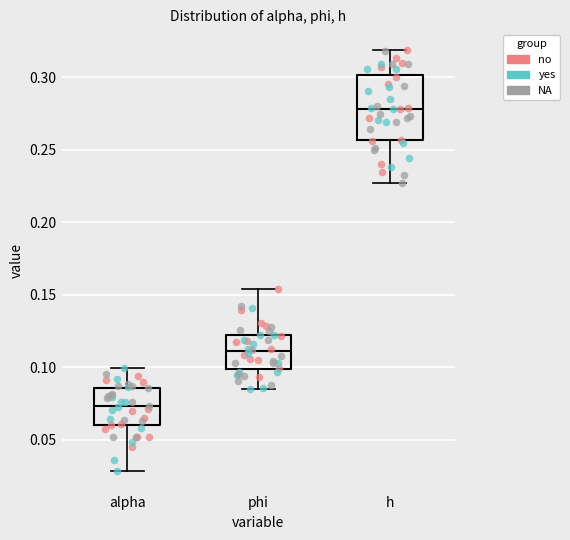

Which box is the tallest, from its lower edge to its upper edge?

h